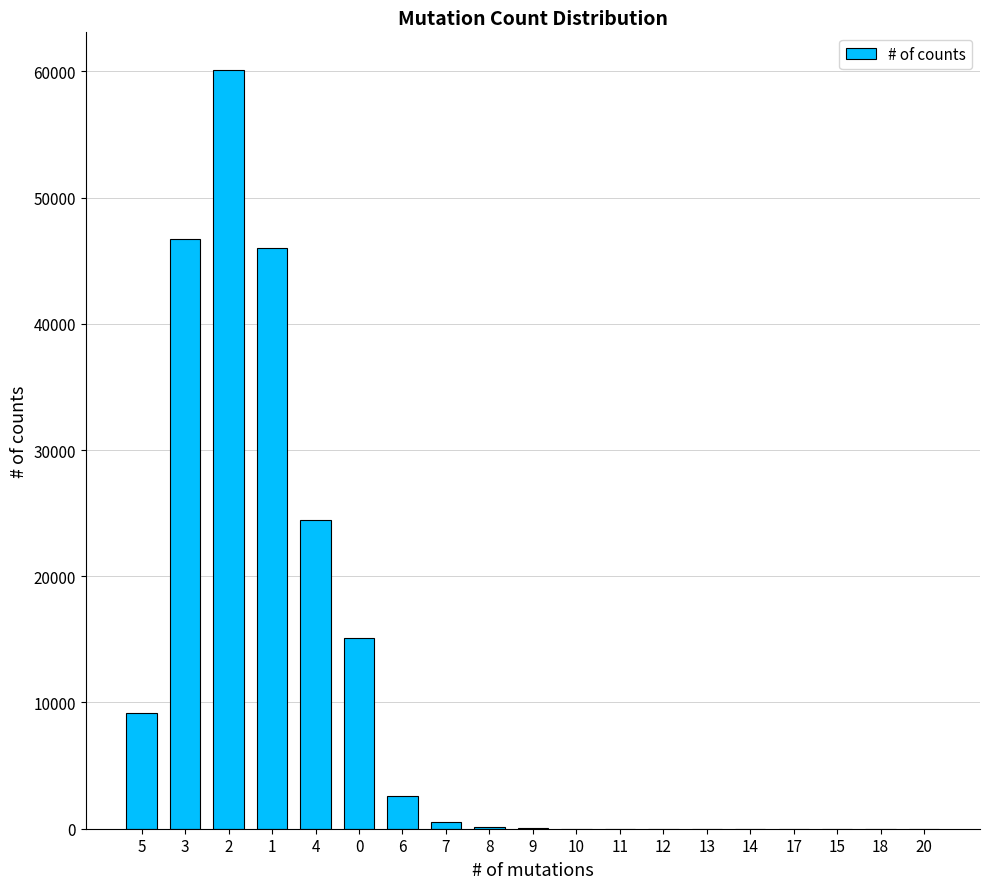

Is it true that the value at 5 is 9188?

True